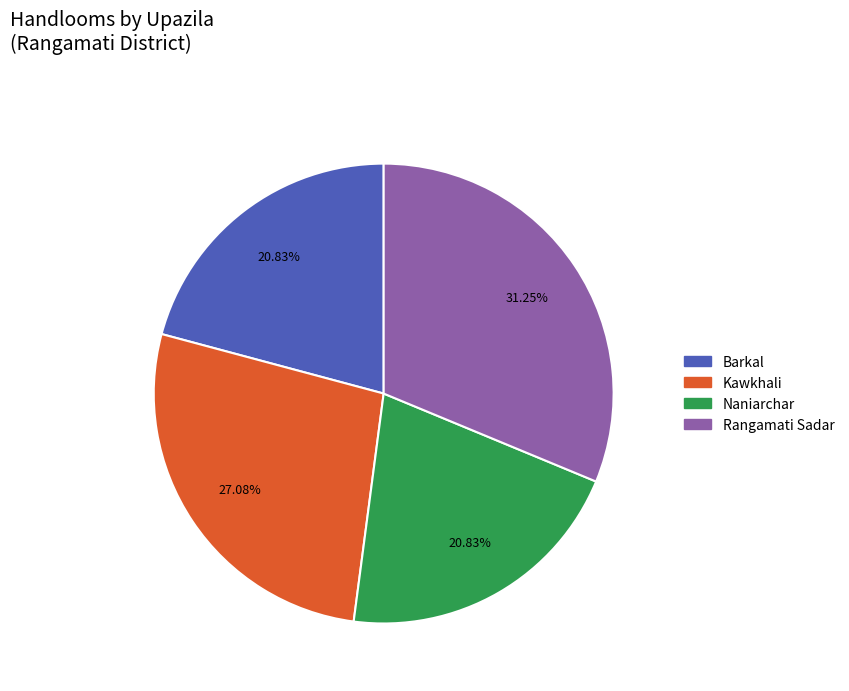

What percentage do Barkal and Kawkhali together represent?

47.9%